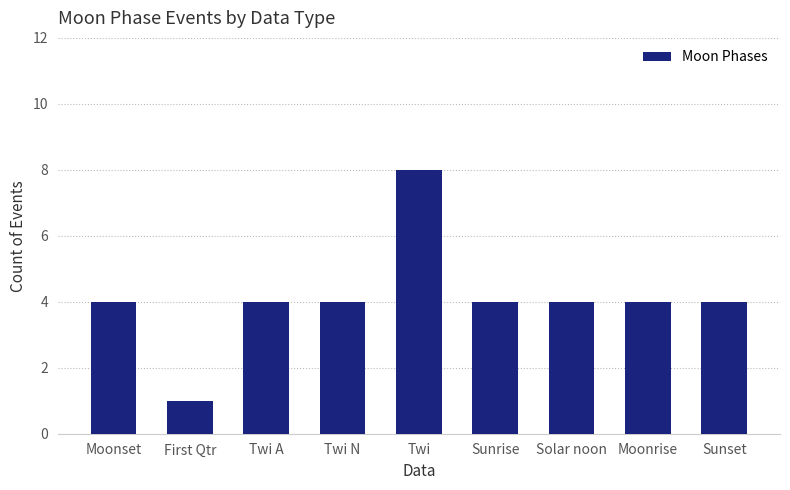

What is the sum of all values?

37